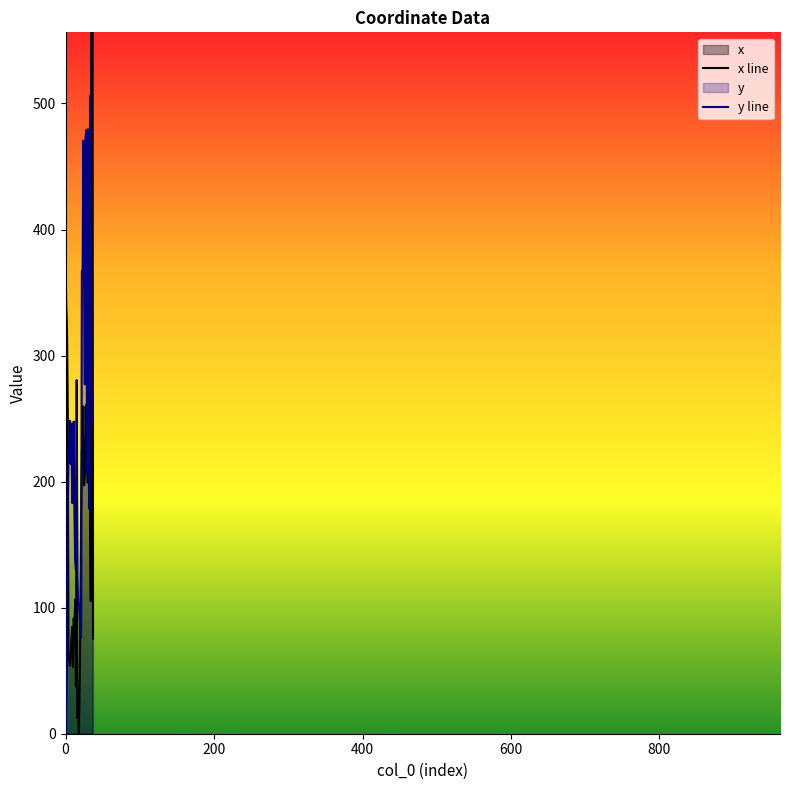

What is the total value across all series at 36?

1141.5